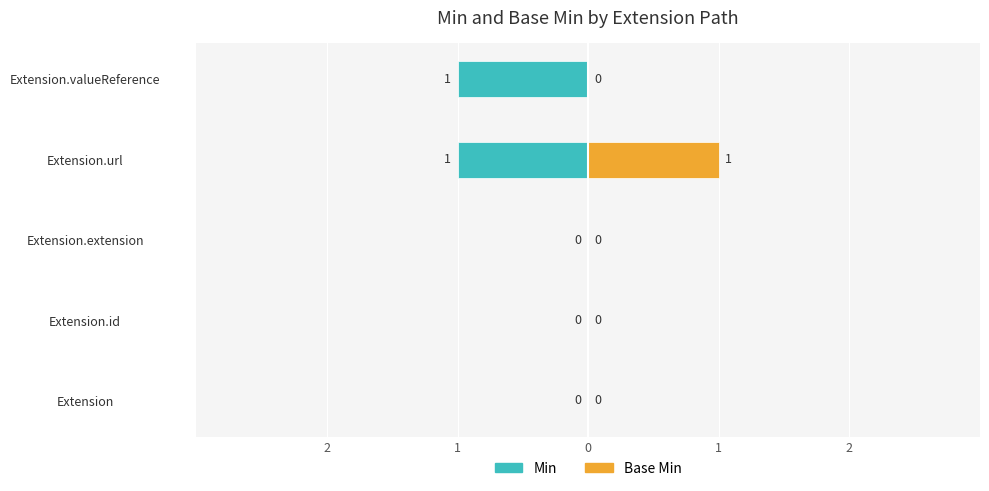

Between Extension.valueReference and Extension.url, which is larger?

Extension.valueReference